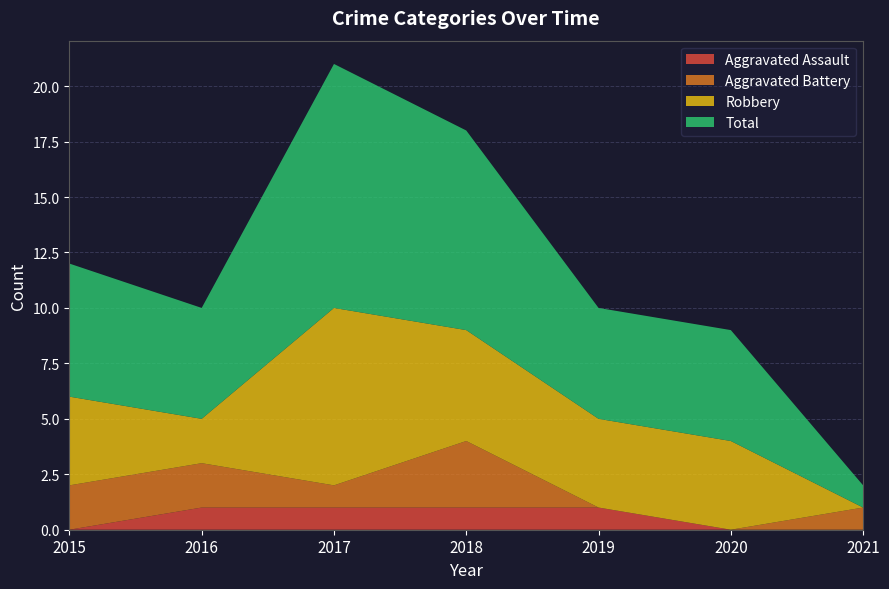

Reading right to left, what are all the values shown in this chart?

Aggravated Assault: 2021=0	2020=0	2019=1	2018=1	2017=1	2016=1	2015=0
Aggravated Battery: 2021=1	2020=0	2019=0	2018=3	2017=1	2016=2	2015=2
Robbery: 2021=0	2020=4	2019=4	2018=5	2017=8	2016=2	2015=4
Total: 2021=1	2020=5	2019=5	2018=9	2017=11	2016=5	2015=6